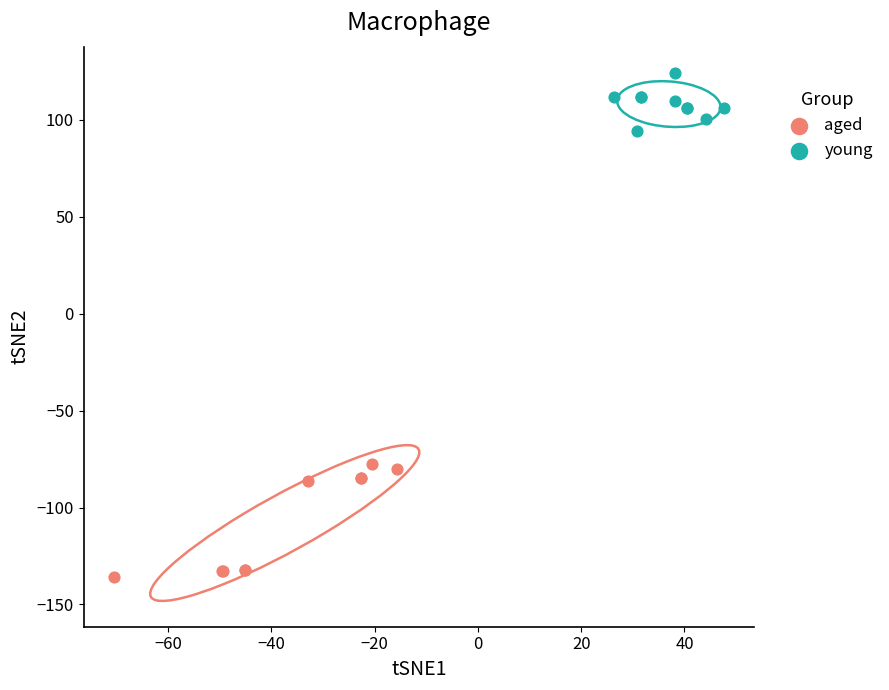

Which series reaches the minimum Y coordinate?

aged